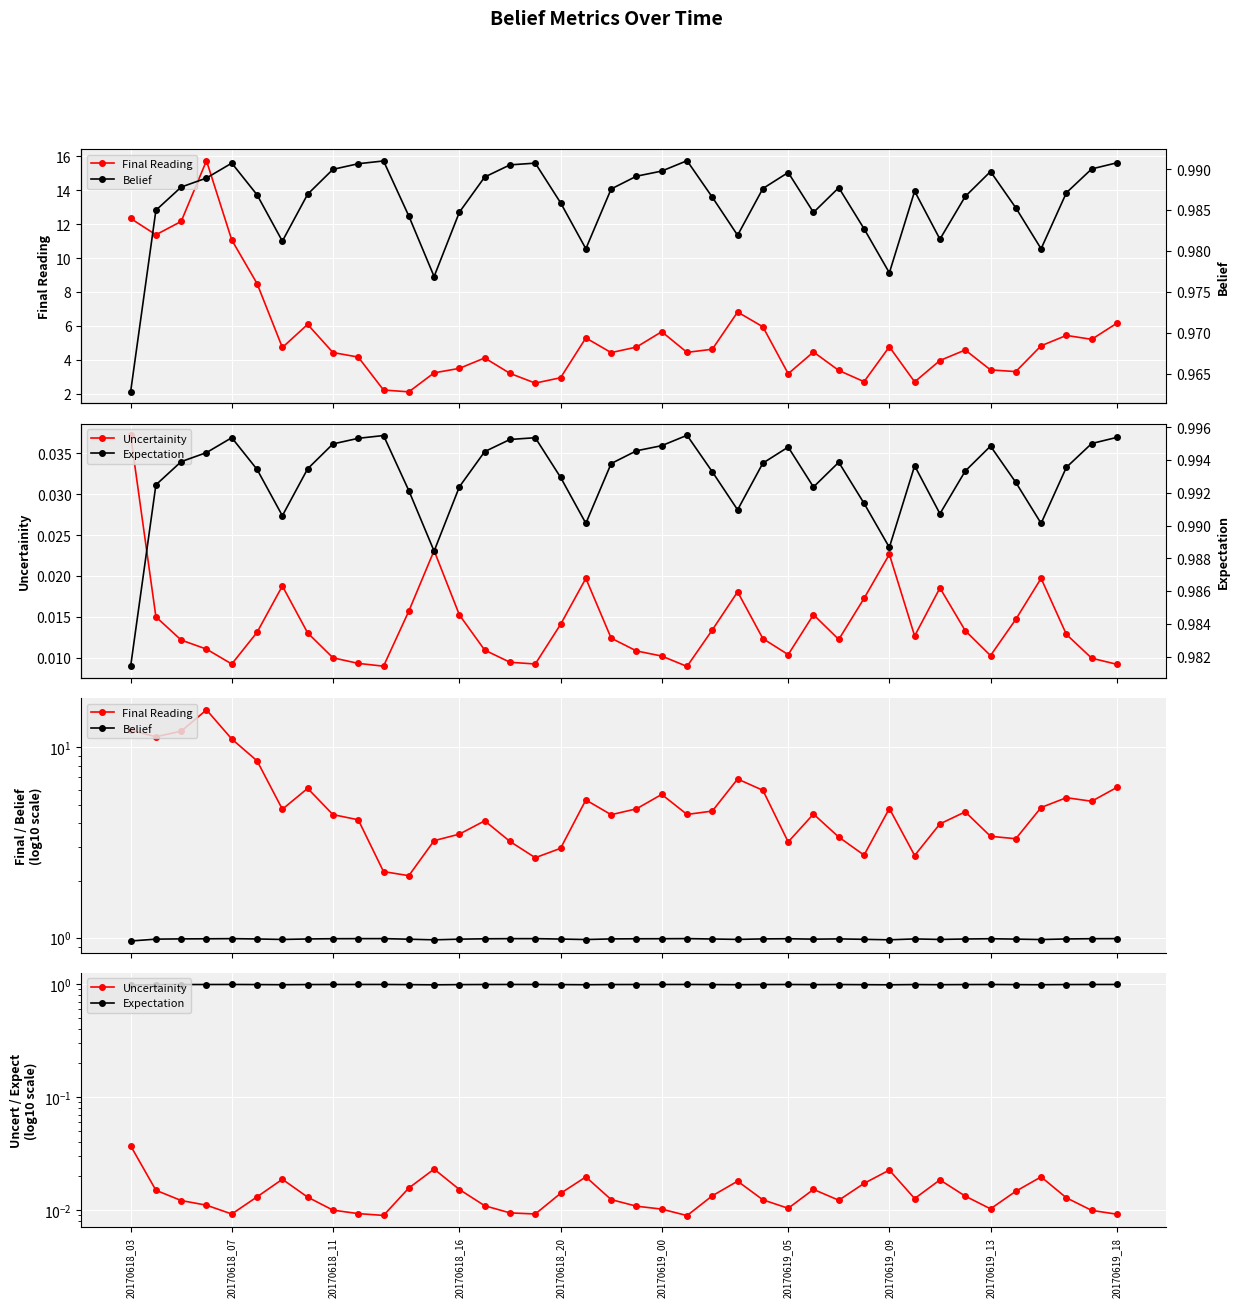

What is the value of the Expectation point at the 11th from the left?

1.0